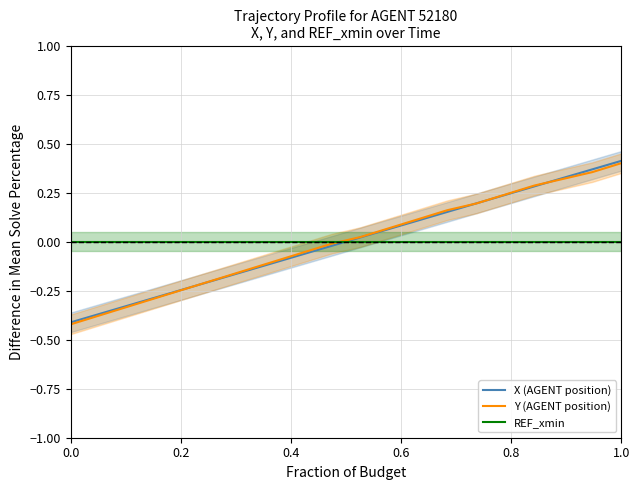

How many values in Y (AGENT position) are above zero?

10